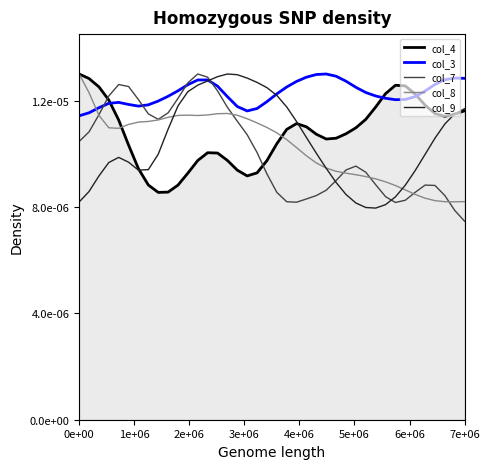

Is the value of col_9 at 17 greater than the value of col_4 at 16?

Yes